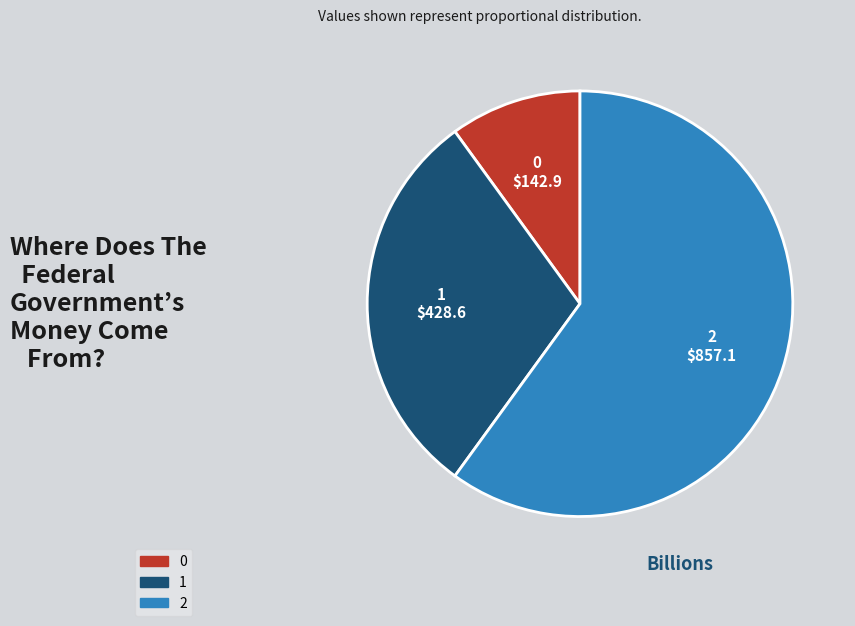

How many slices are in this pie chart?

3